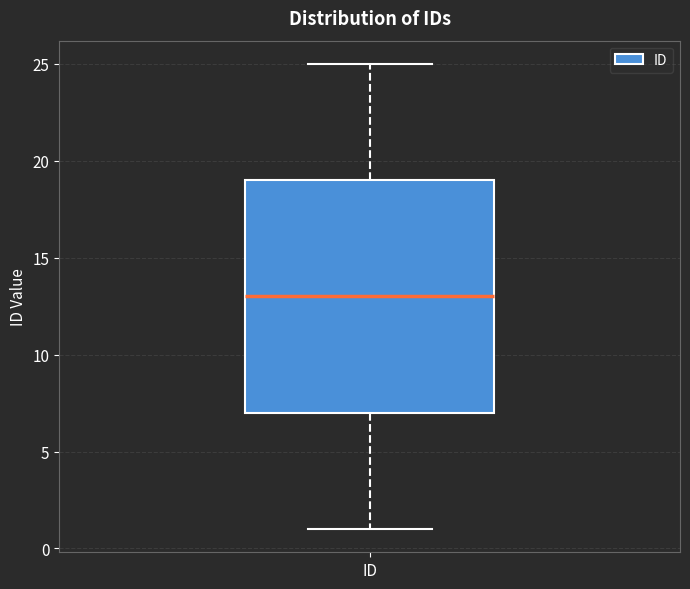

Transcribe this box plot: give where the median line is, the range the box spans, and where the two whiskers end, as read against the y-axis. The values are not printed on the chart, so give them approximately, as read against the axis.

median 13, box 7 to 19, whiskers 1 to 25